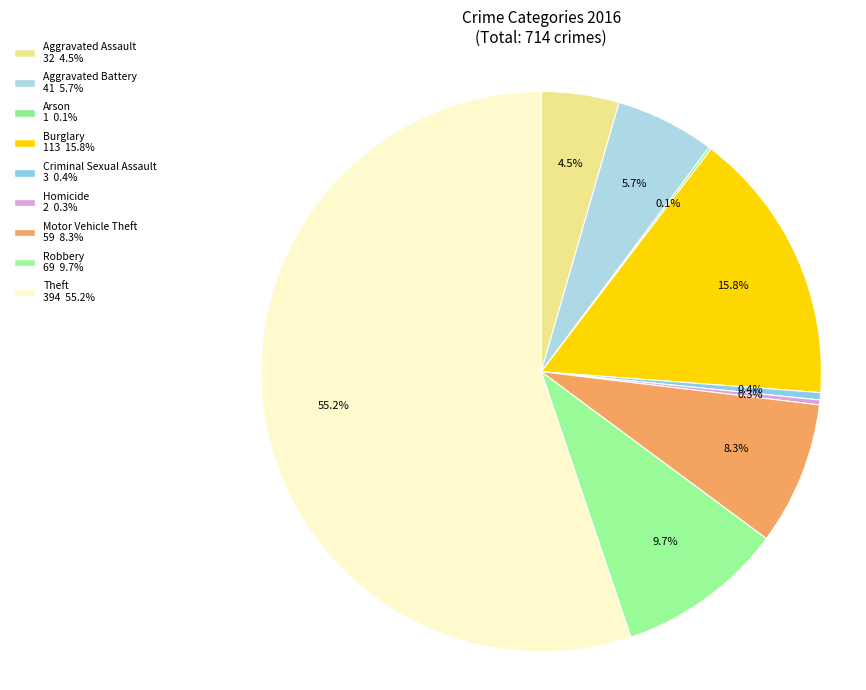

Rank the categories by value from lowest to highest.

Arson, Homicide, Criminal Sexual Assault, Aggravated Assault, Aggravated Battery, Motor Vehicle Theft, Robbery, Burglary, Theft